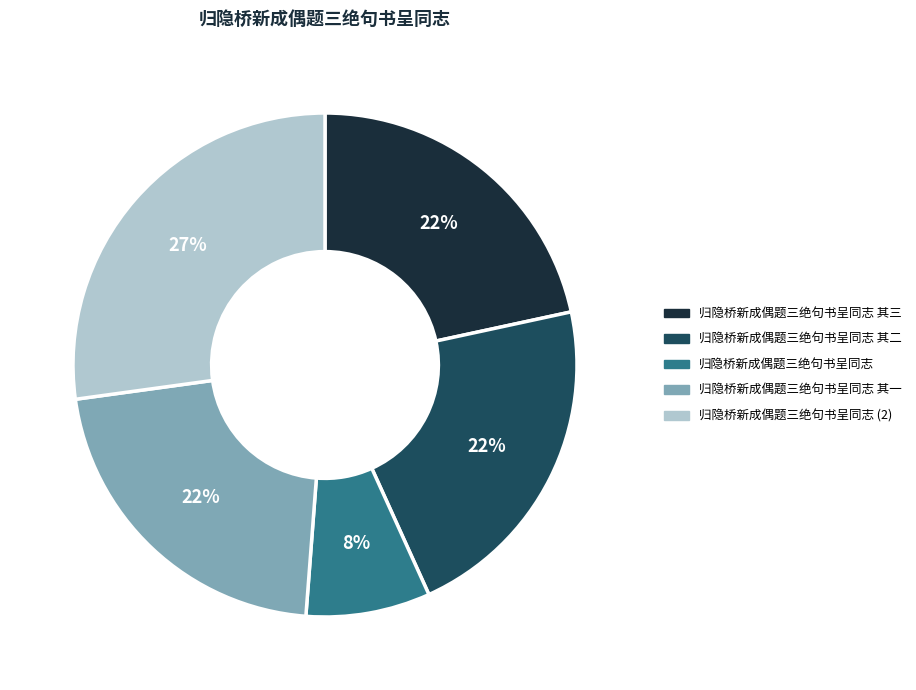

Is there a majority slice in this chart?

No